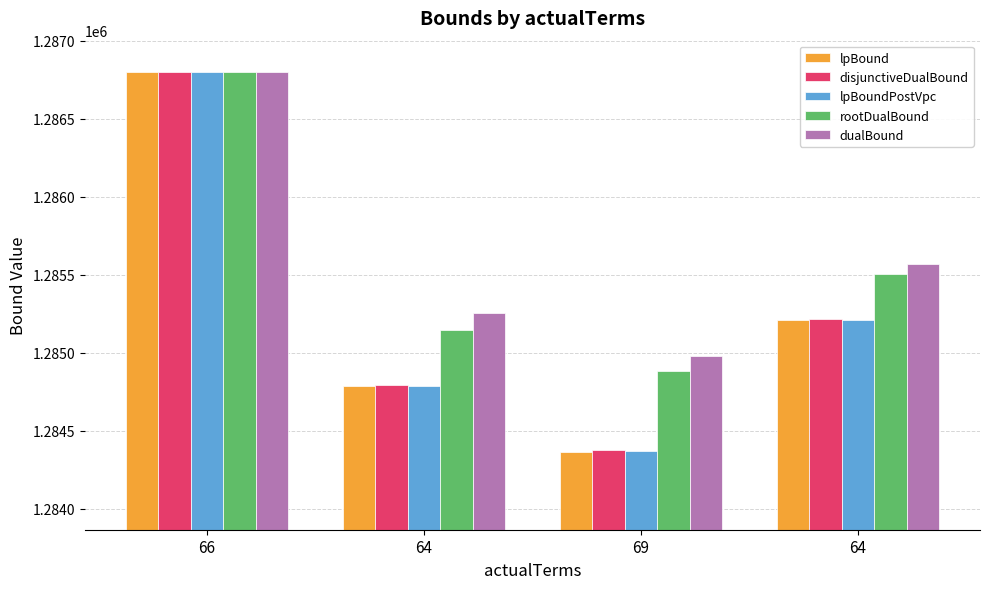

How many data points in dualBound are above 1285567?

2